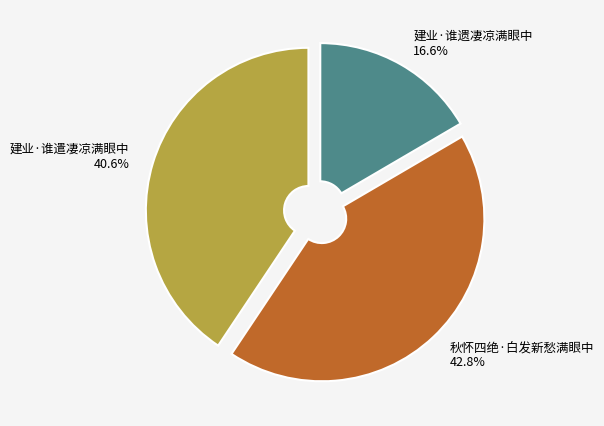

How many slices are in this pie chart?

3